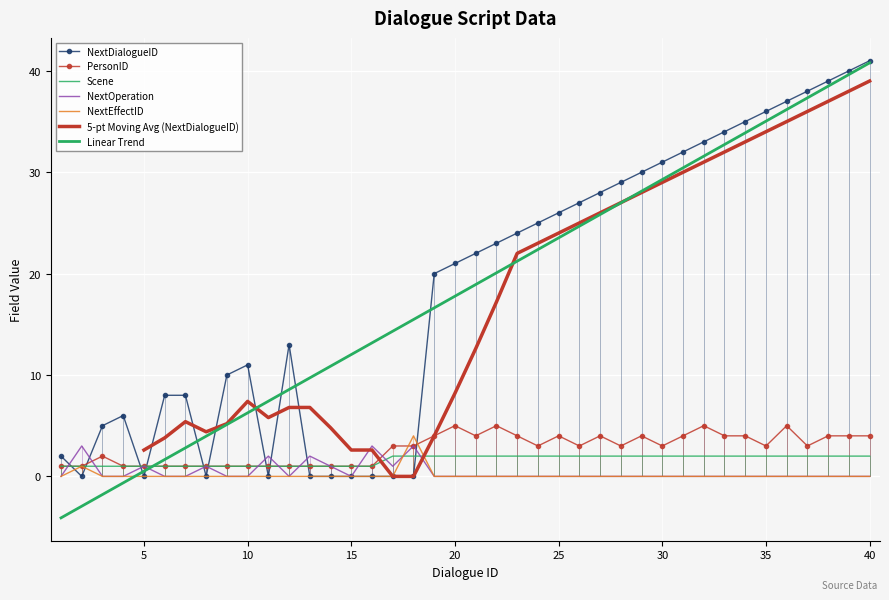

Rank the series at 3 from lowest to highest value.

NextOperation, NextEffectID, Scene, PersonID, NextDialogueID